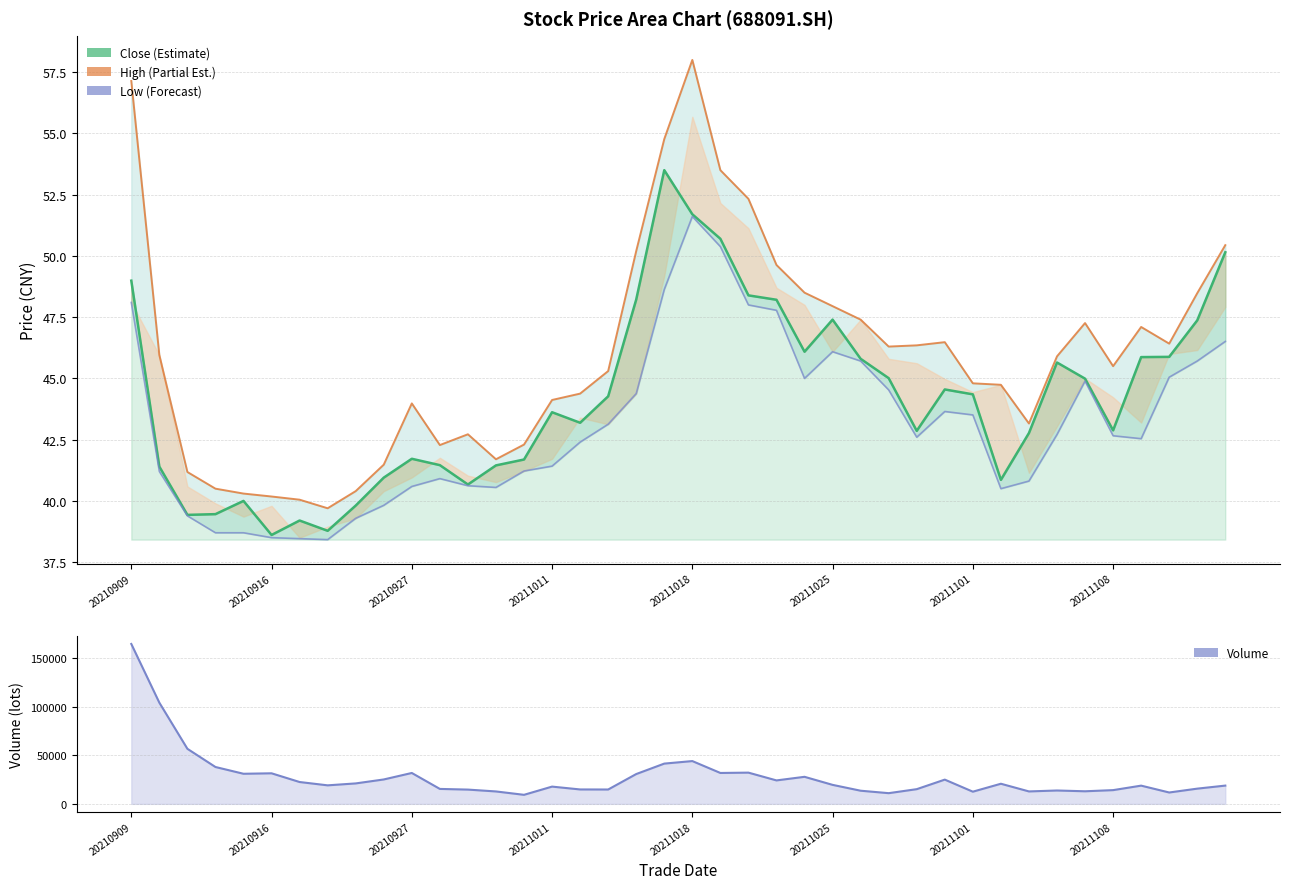

Which series changed the most between 11 and 18?

Volume